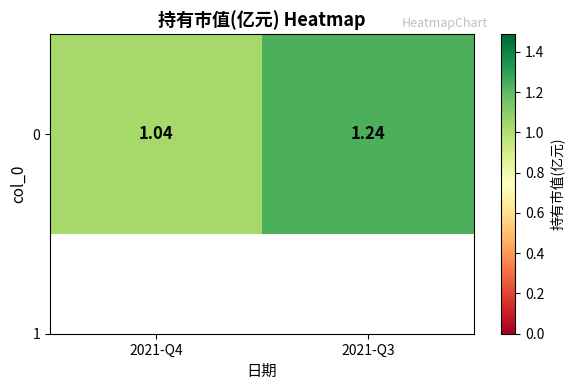

True or false: the data shows 1.2 at 2021-Q3.

True